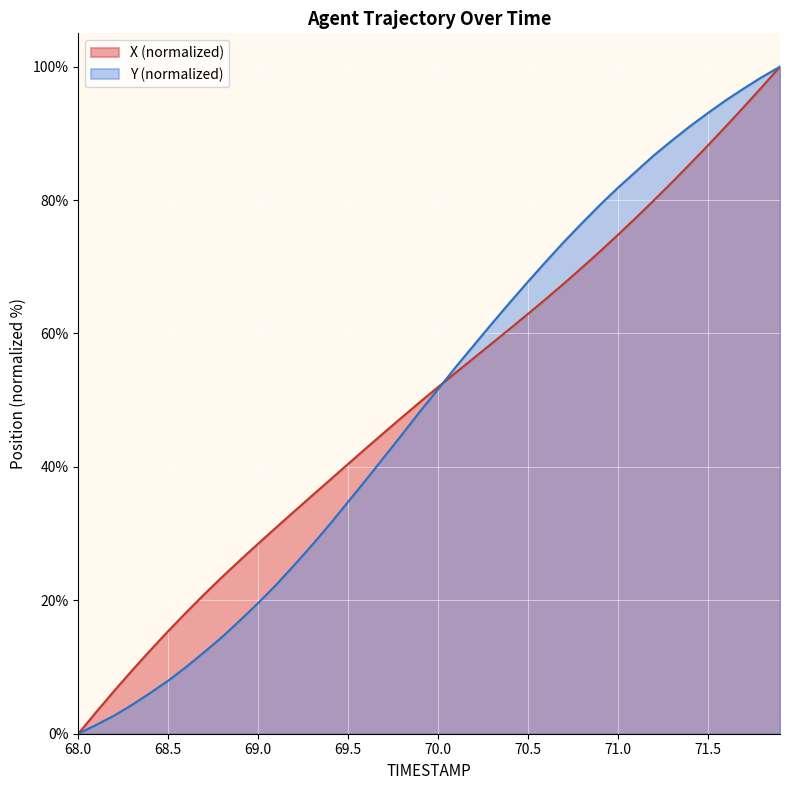

Which series has the largest range (max minus min)?

X